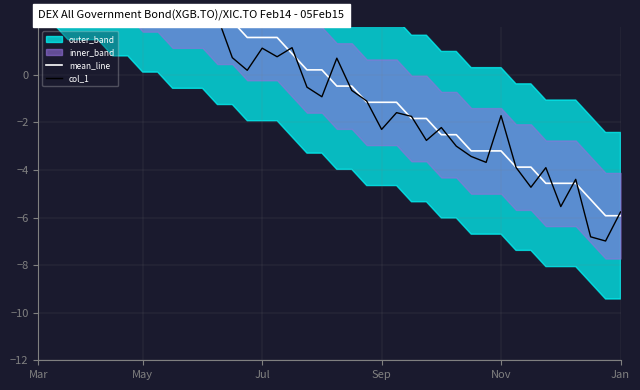

List the series in order of their overall mean, highest first.

mean_line, col_1